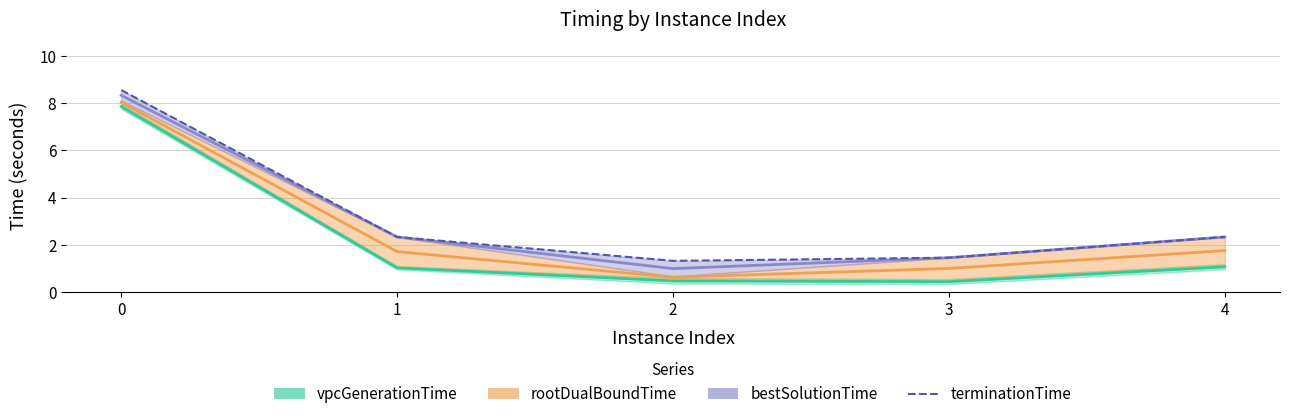

True or false: the data has more than 1 interior local peaks.

False